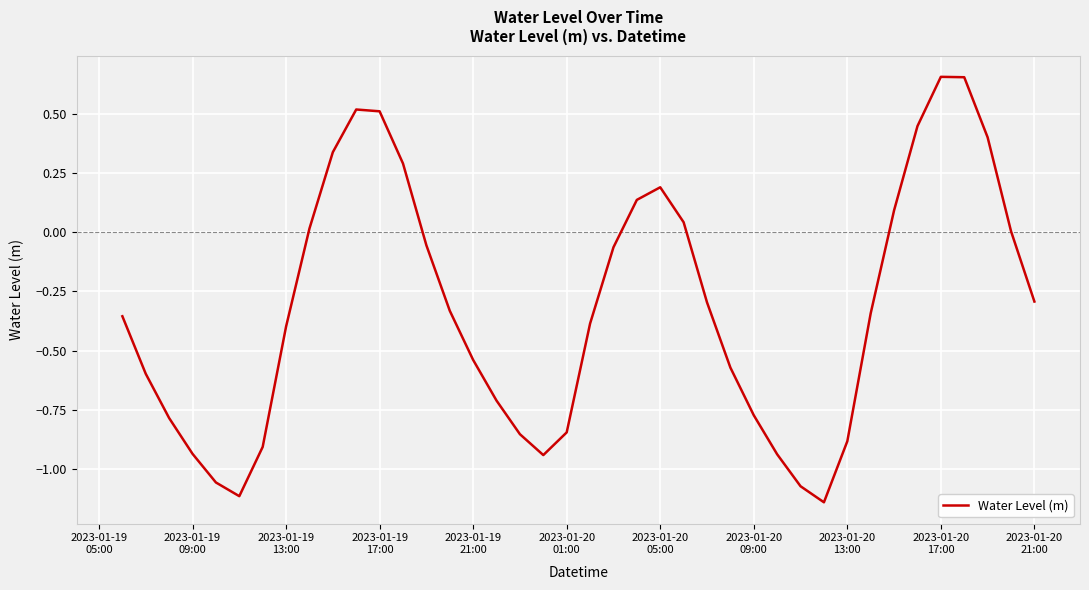

What is the difference between the maximum and minimum values?

1.8